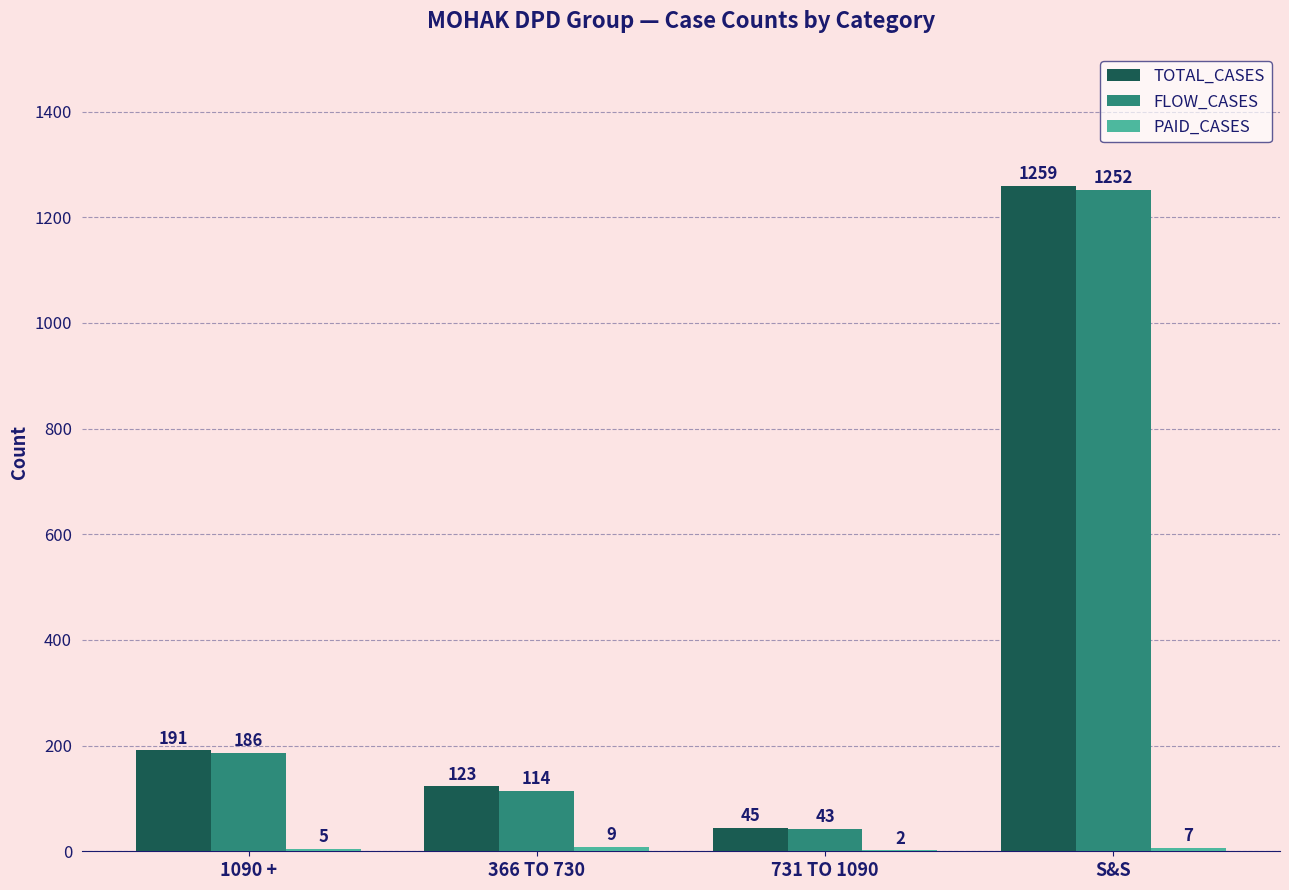

What is the total value across all series at 731 TO 1090?

90